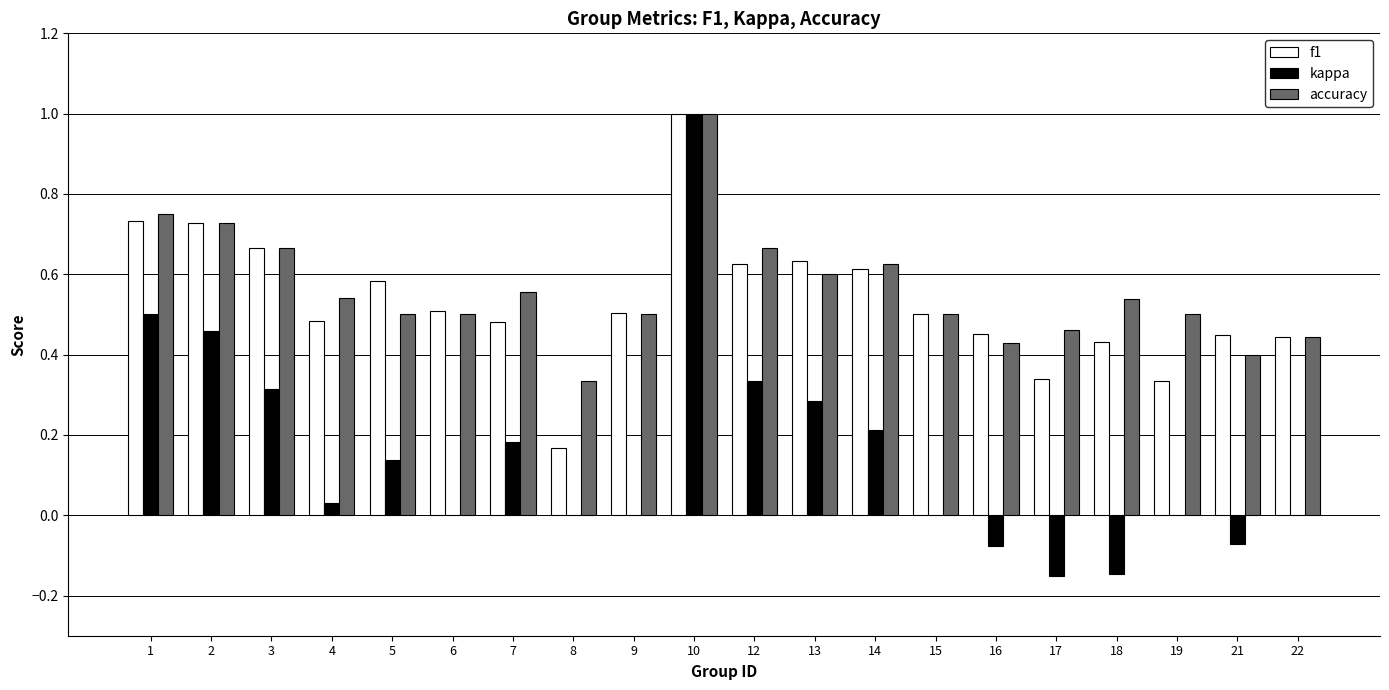

What is the sum of all f1 values?

10.7